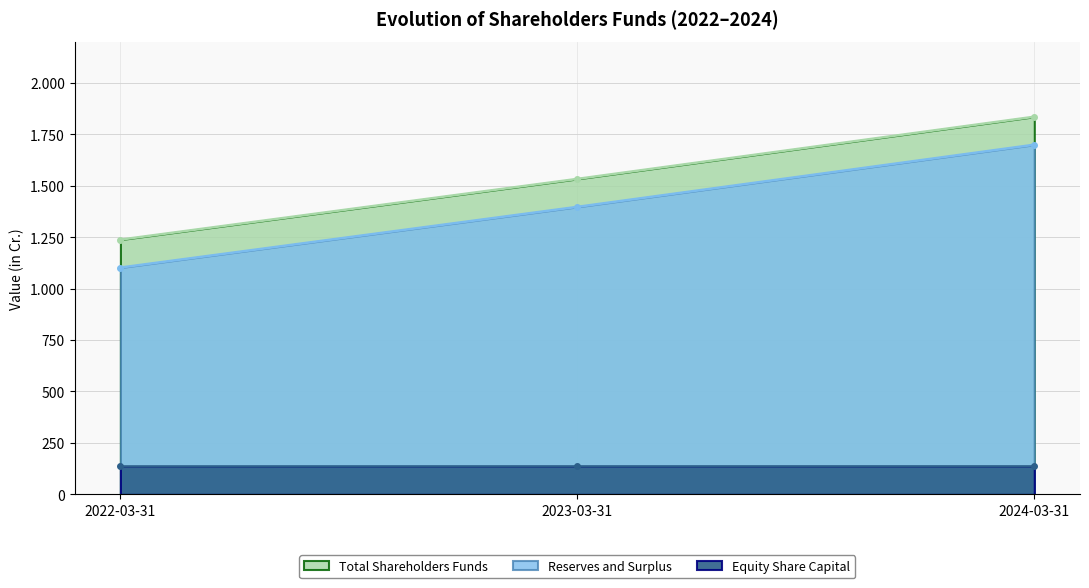

What is the difference between the second highest and minimum values in the Reserves and Surplus series?

294.9